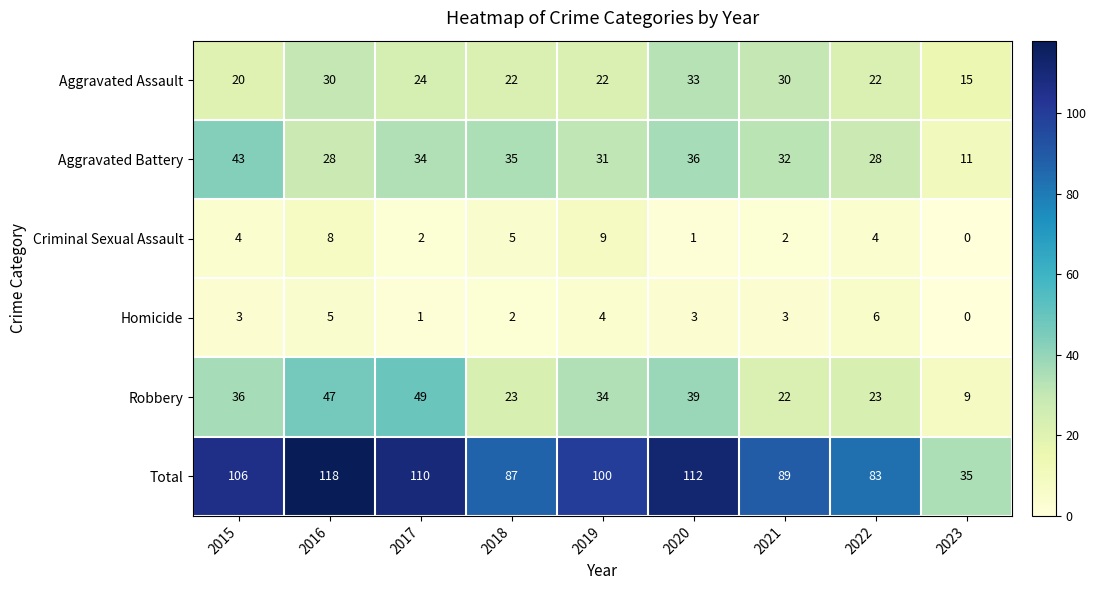

Which series changed the most between 2016 and 2021?

Total